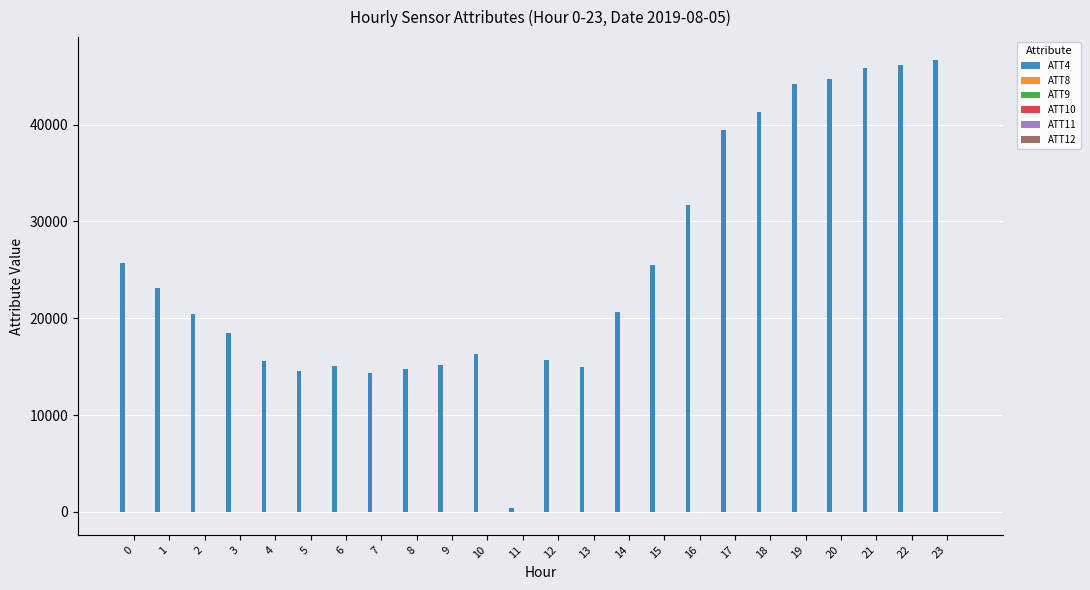

Is it true that ATT4 equals 46200.0 at 22?

True